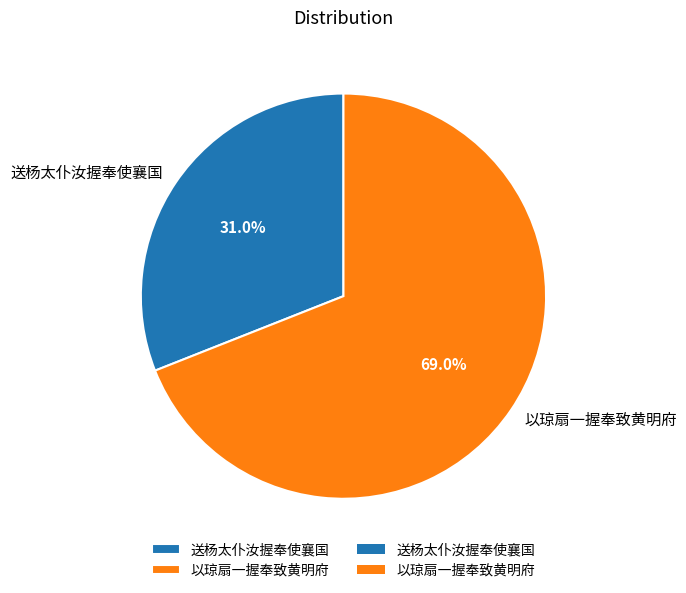

Which slice is the smallest?

送杨太仆汝握奉使襄国